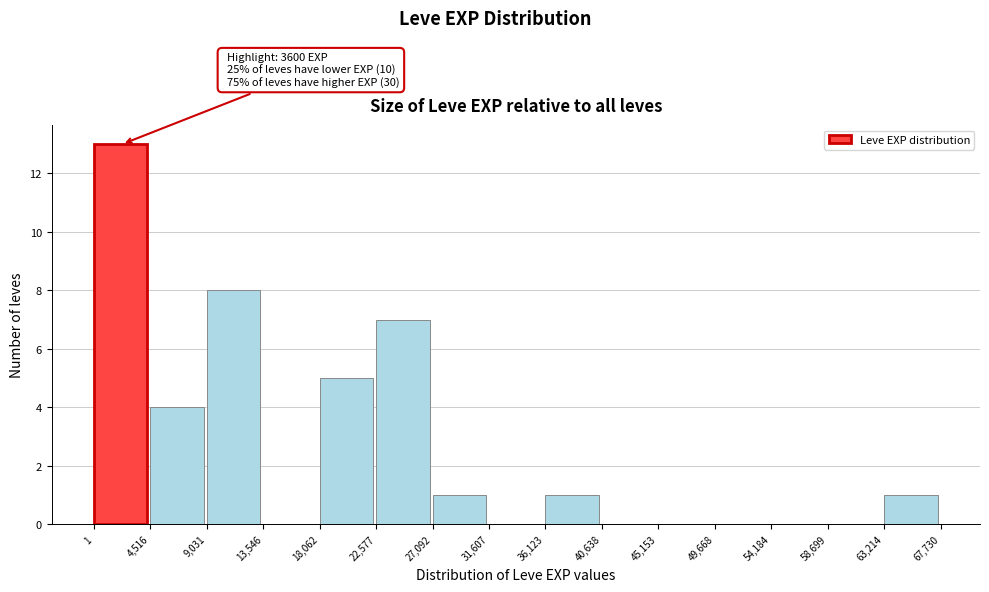

Over which range of the x-axis is the bar tallest?

1 to 4,516